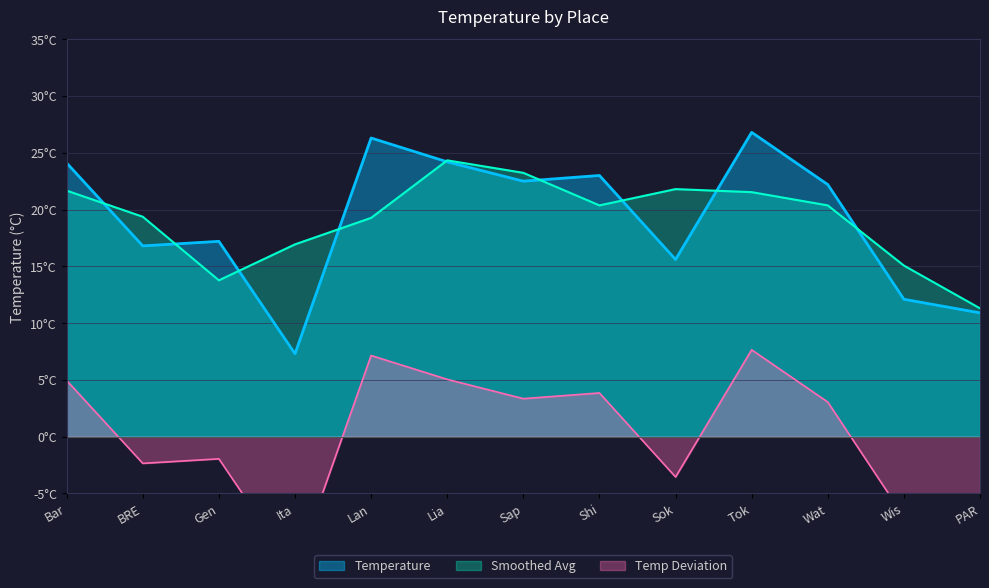

What is the difference between the second highest and second lowest values?

15.4